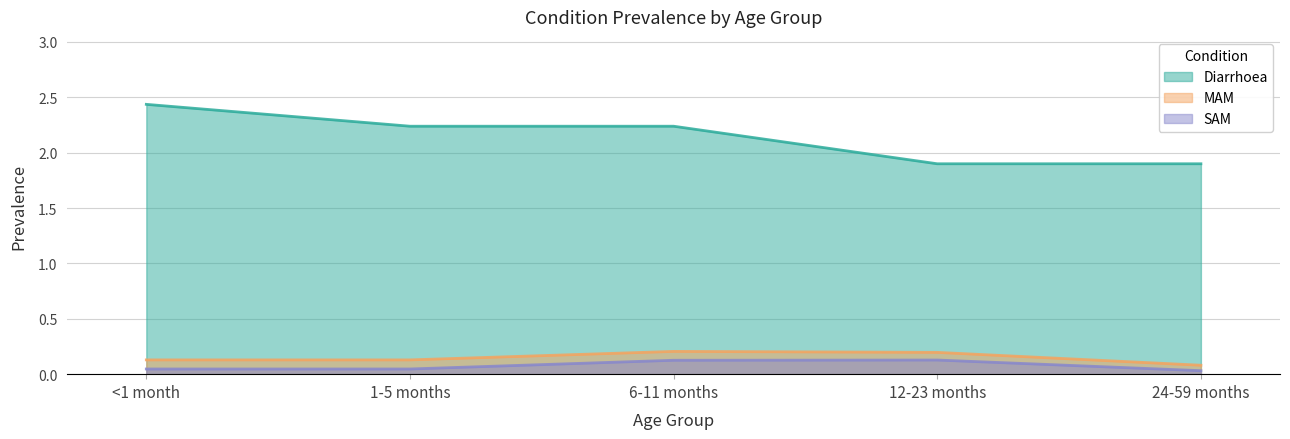

True or false: Diarrhoea and MAM cross at least once.

False